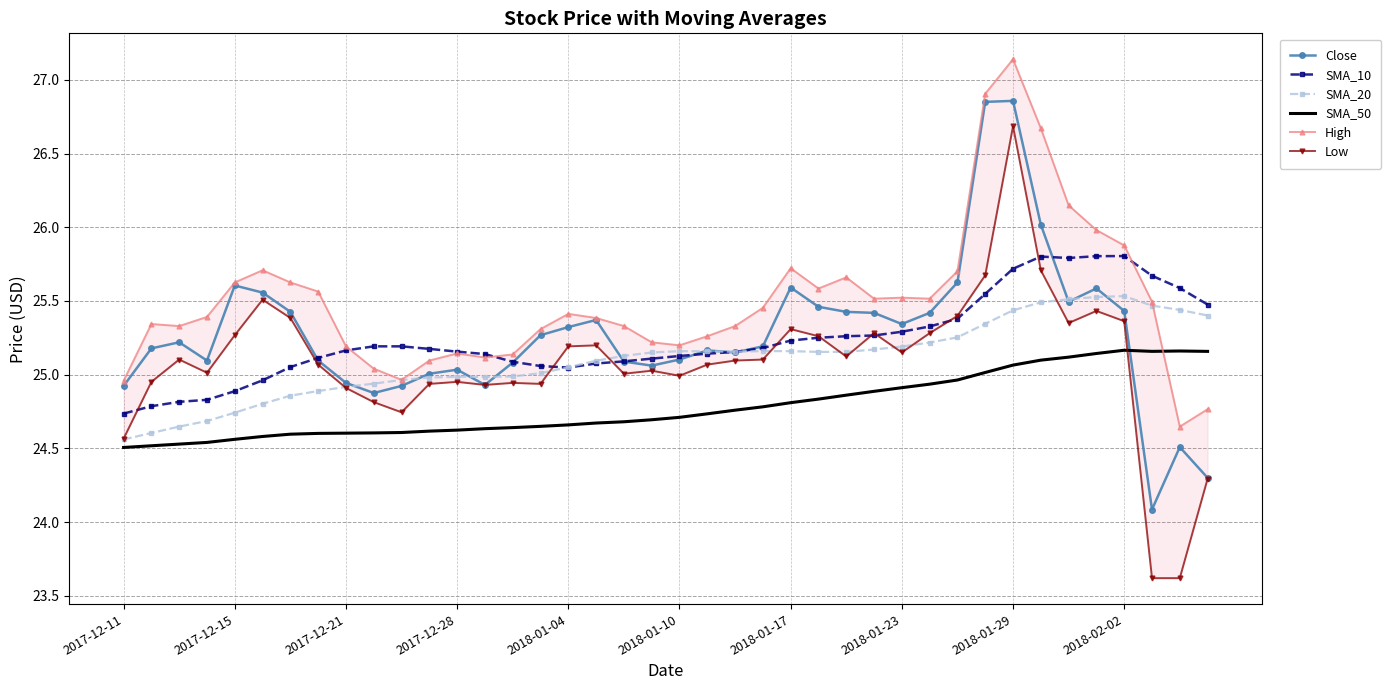

What is the difference between the maximum and second lowest values in the SMA_10 series?

1.0